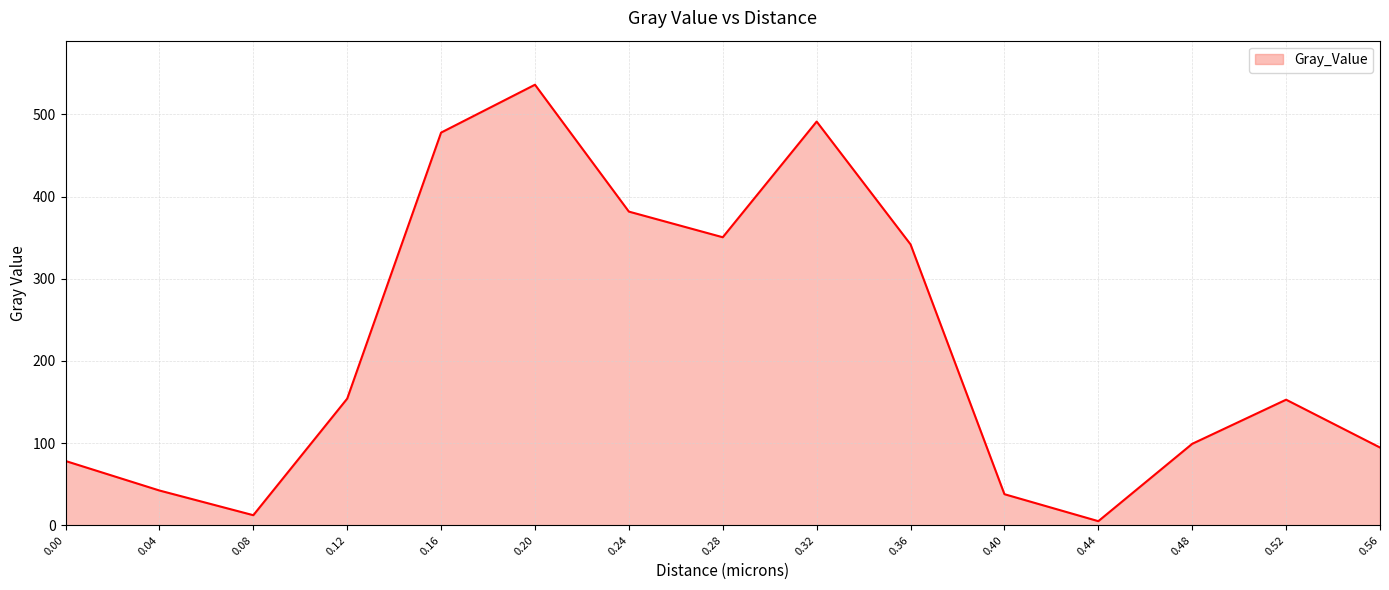

How many categories are shown in the chart?

15